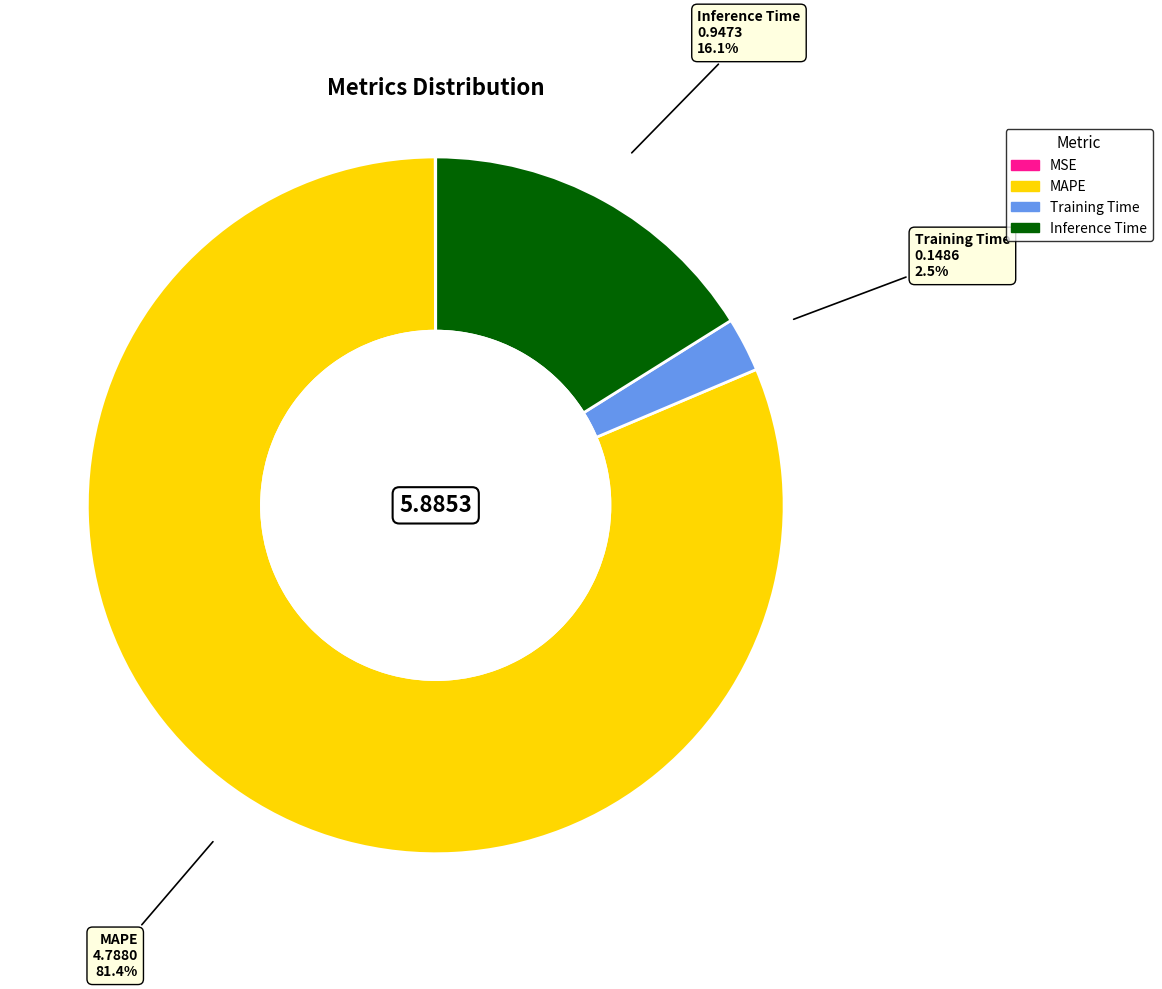

True or false: Inference Time accounts for 30% of the total.

False